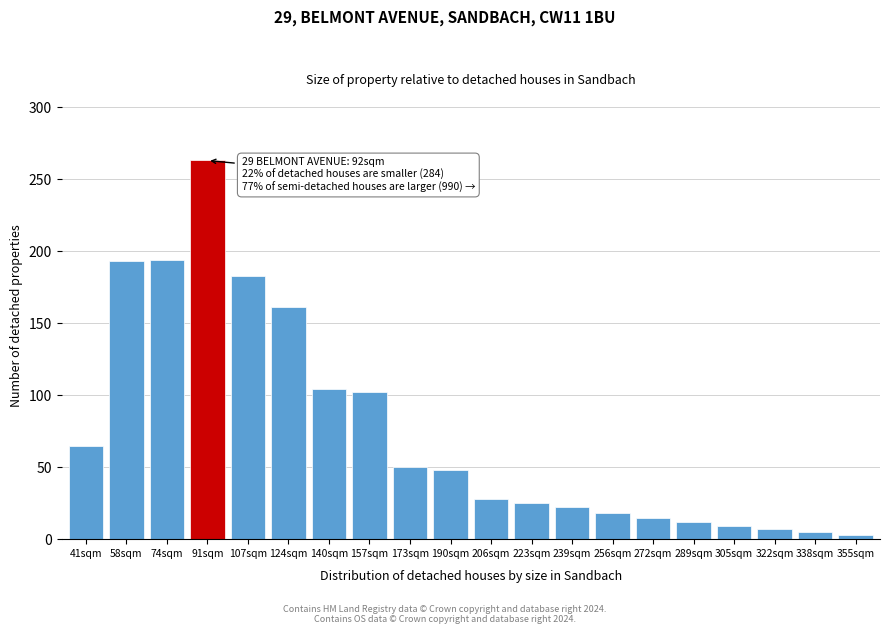

Is it true that the value at 206sqm is 28?

True